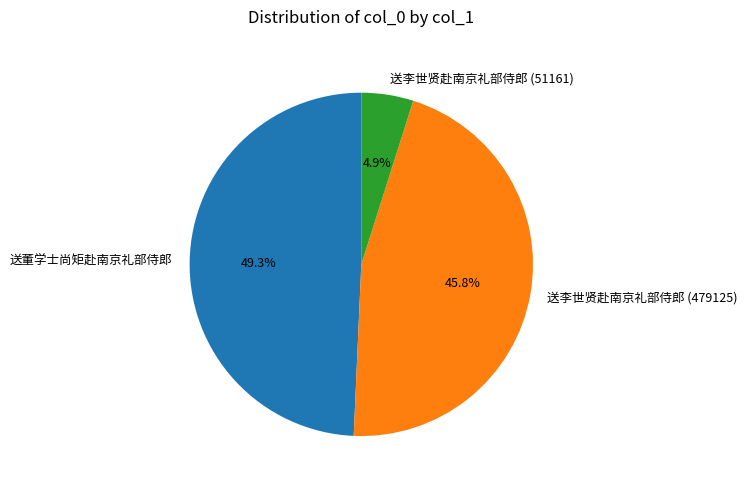

Combined, do 送李世贤赴南京礼部侍郎 (51161) and 送李世贤赴南京礼部侍郎 (479125) account for over 50%?

Yes